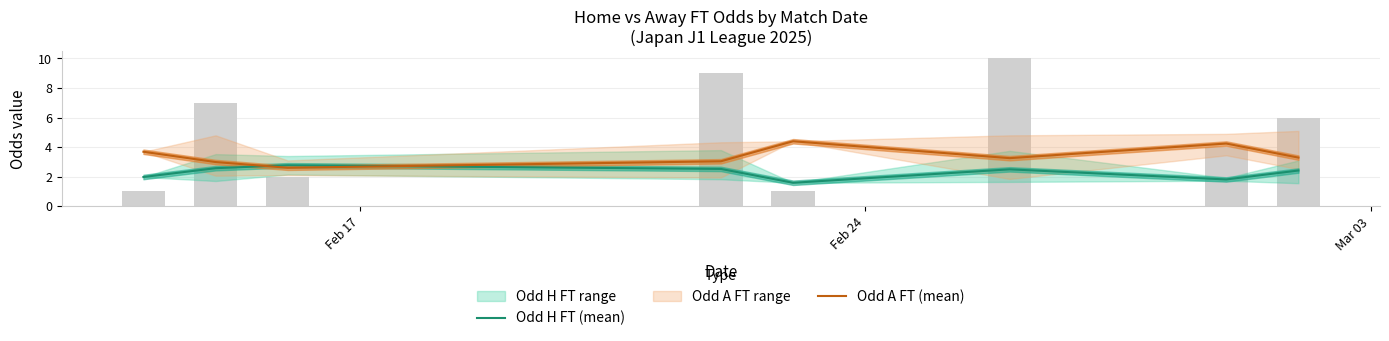

Count the number of categories in the chart.

8